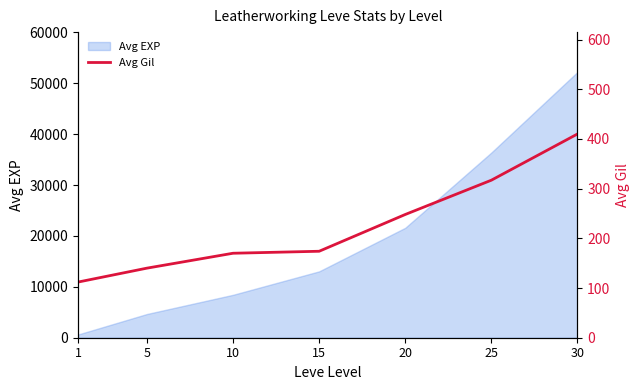

The value of Avg EXP at 30 is 52220. True or false?

True